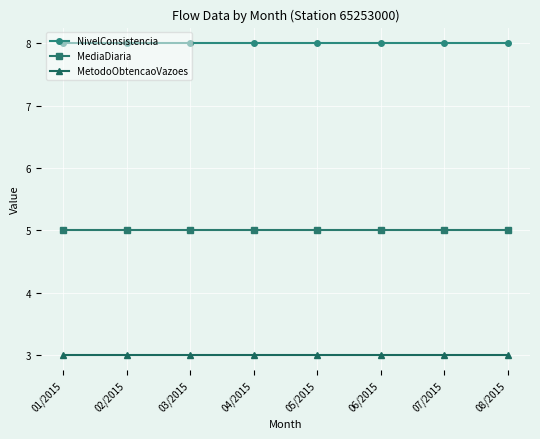

The value of MetodoObtencaoVazoes at 03/2015 is 5. True or false?

False